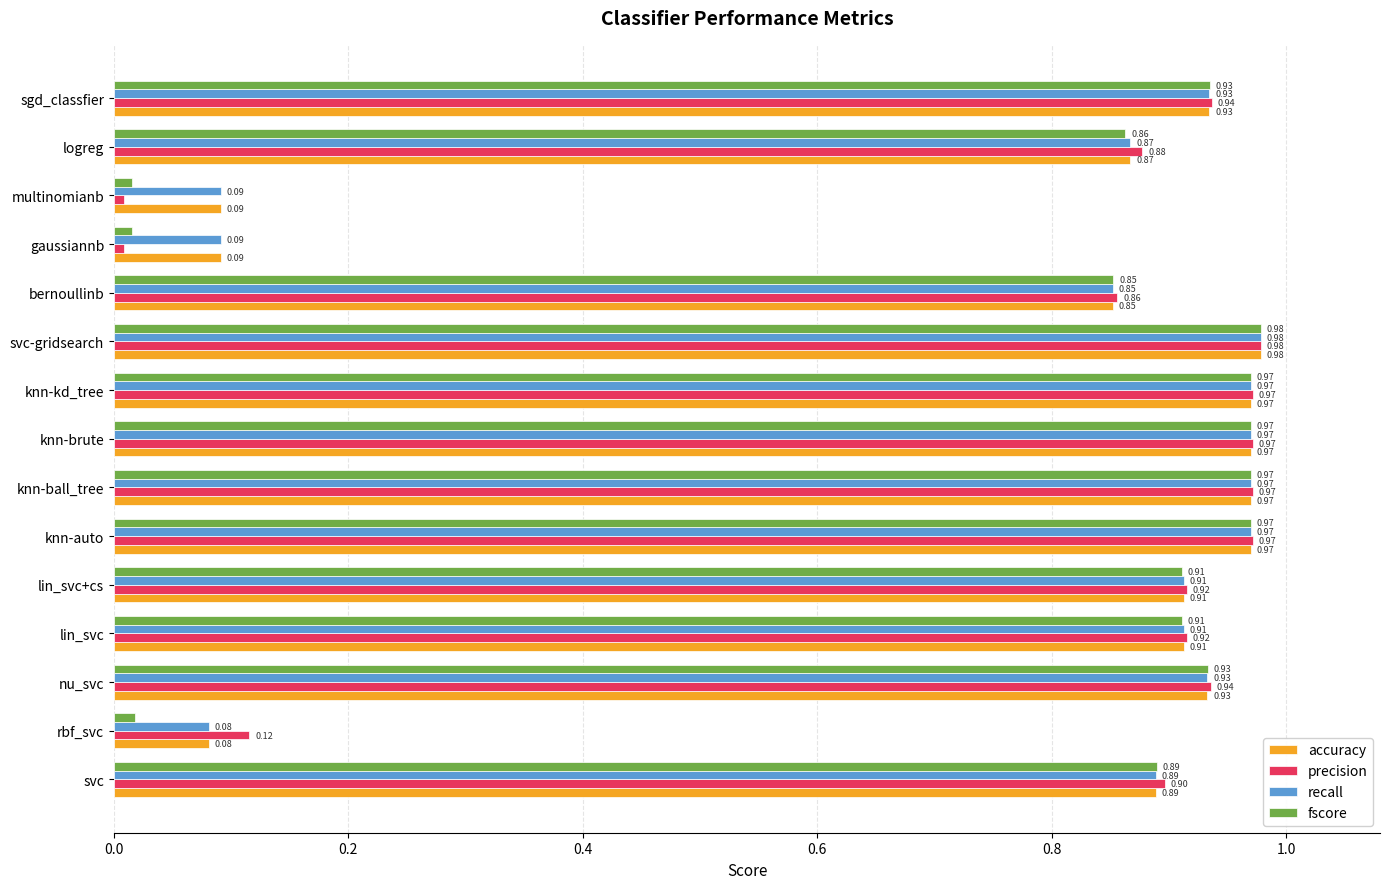

At which label does recall reach its peak?

svc-gridsearch